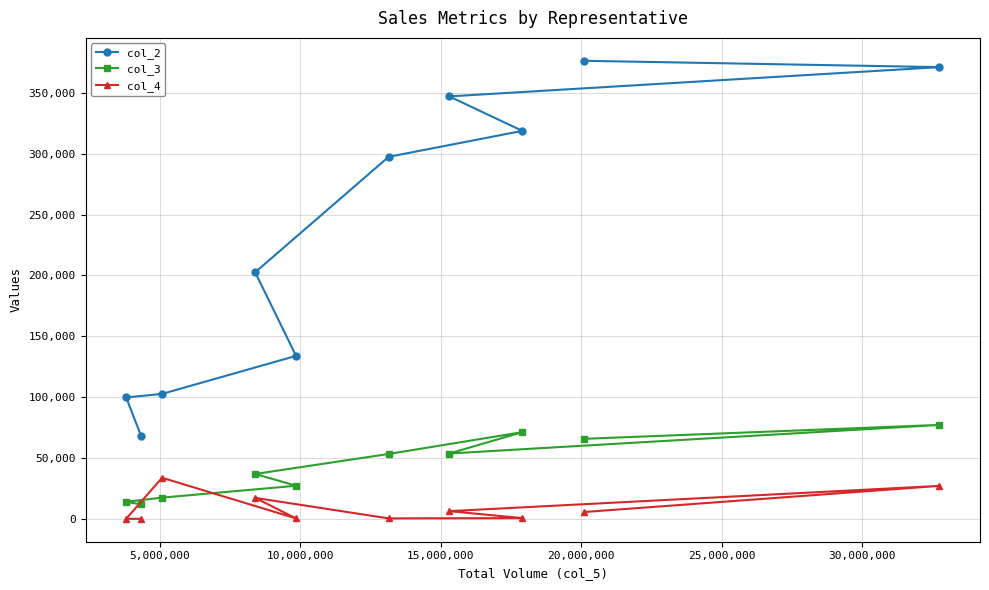

True or false: col_2 and col_4 intersect in this chart.

False